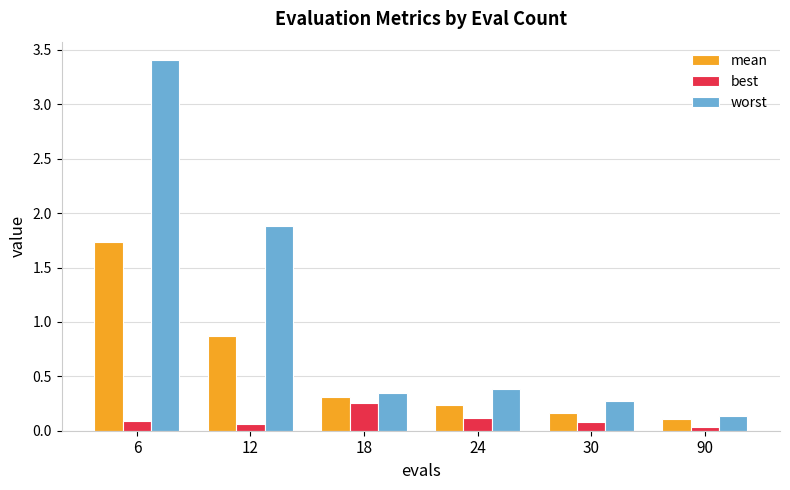

What is the total value across all series at 12?

2.8